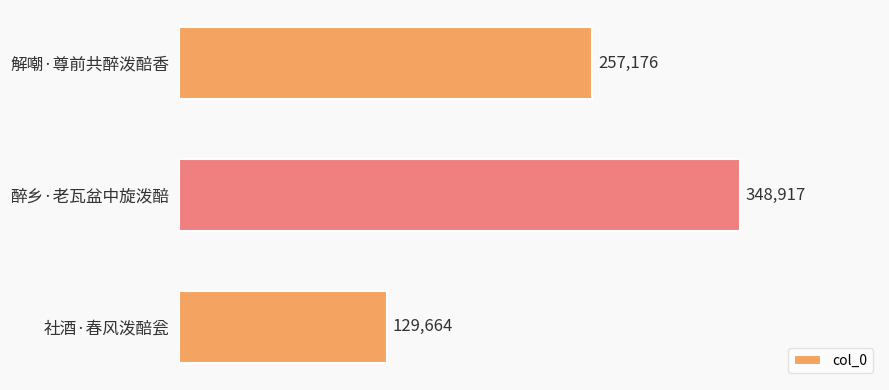

Which has a higher value, 醉乡·老瓦盆中旋泼醅 or 社酒·春风泼醅瓮?

醉乡·老瓦盆中旋泼醅